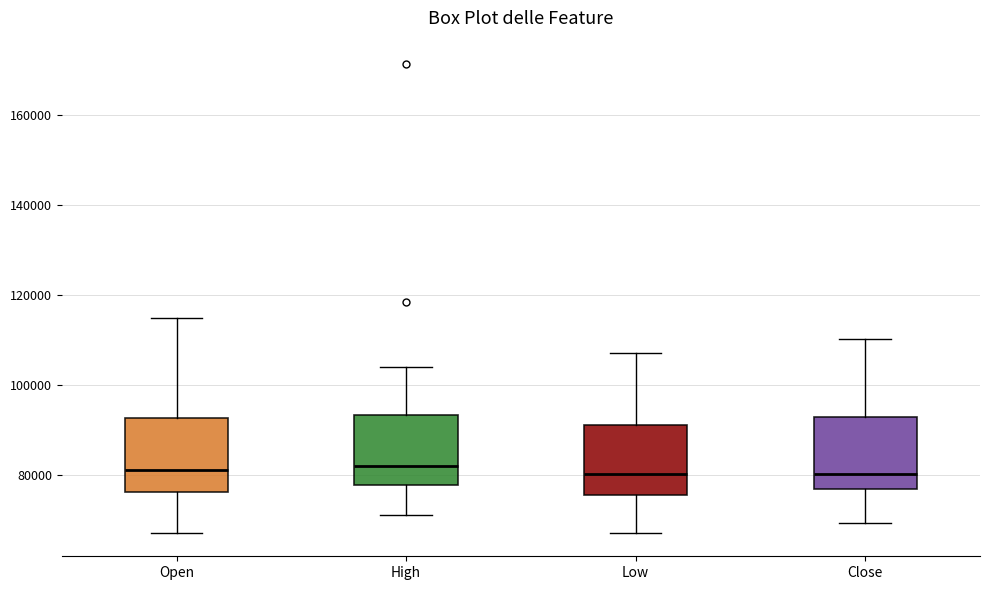

Where does the lower whisker of the box for Open end on the y-axis? The values are not printed on the chart, so give them approximately, as read against the axis.

68000